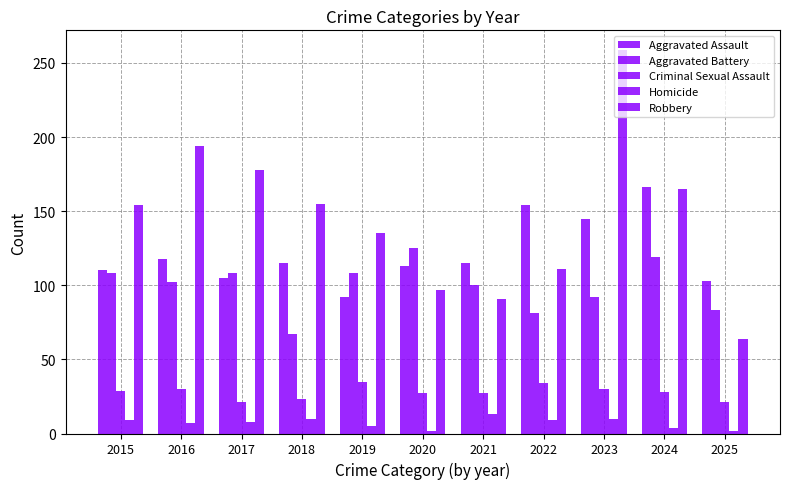

How many groups of bars are there?

11